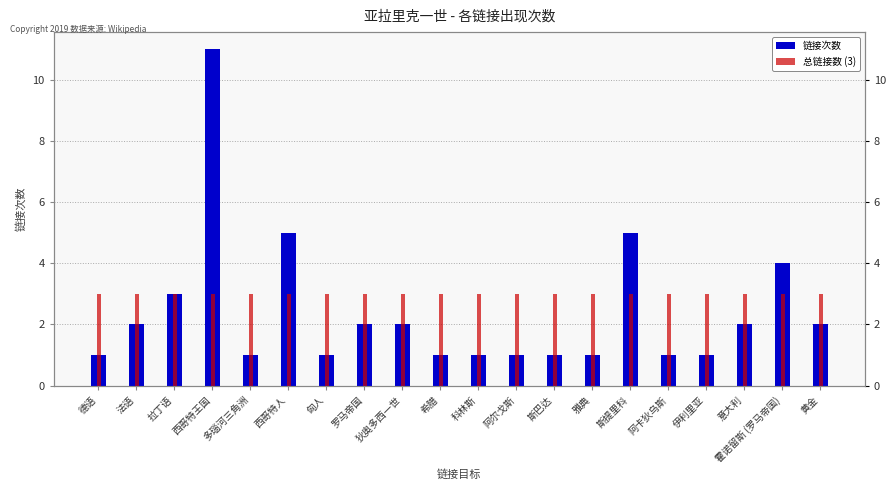

What is the difference between the 链接次数 values at 意大利 and 雅典?

1